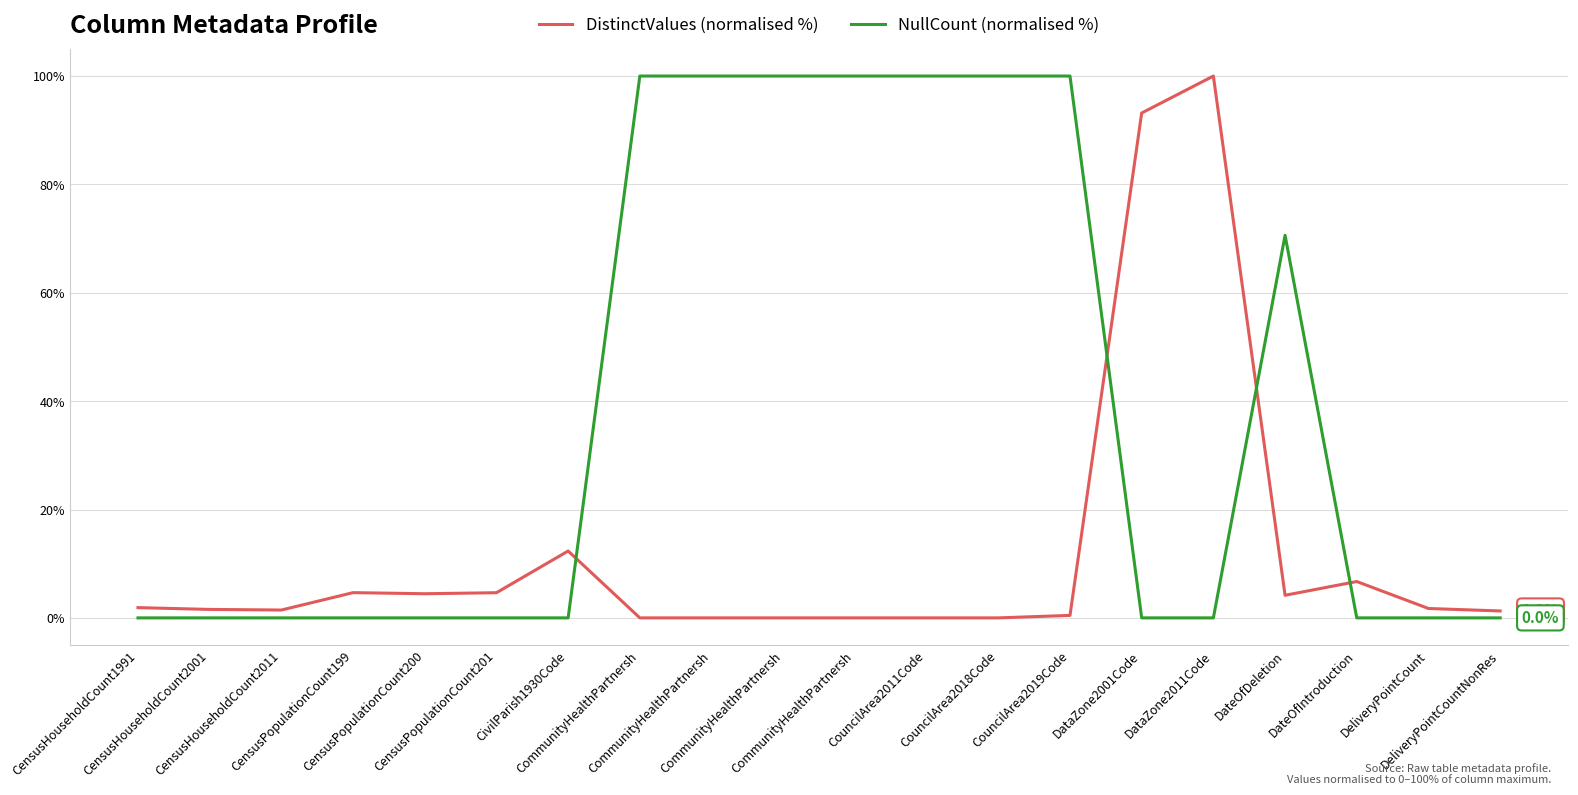

What is the total value across all series at CommunityHealthPartnersh?

100.0